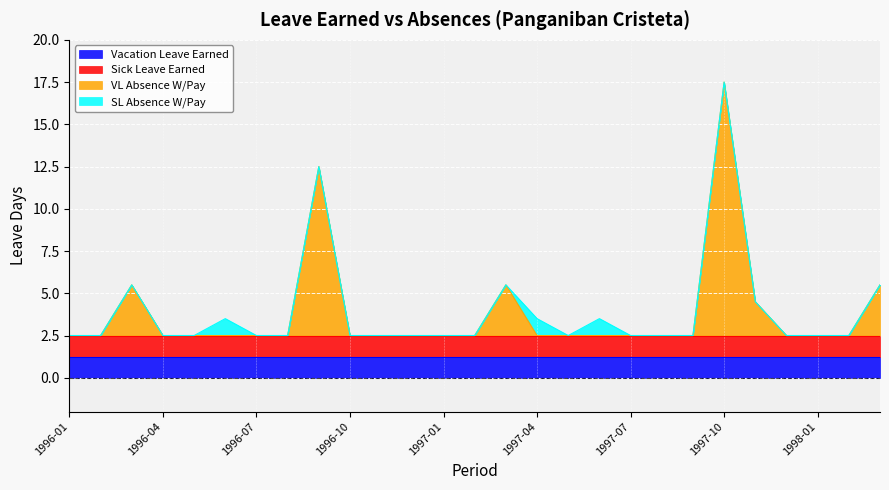

Which series changed the most between 1997-01 and 1997-10?

VL Absence W/Pay